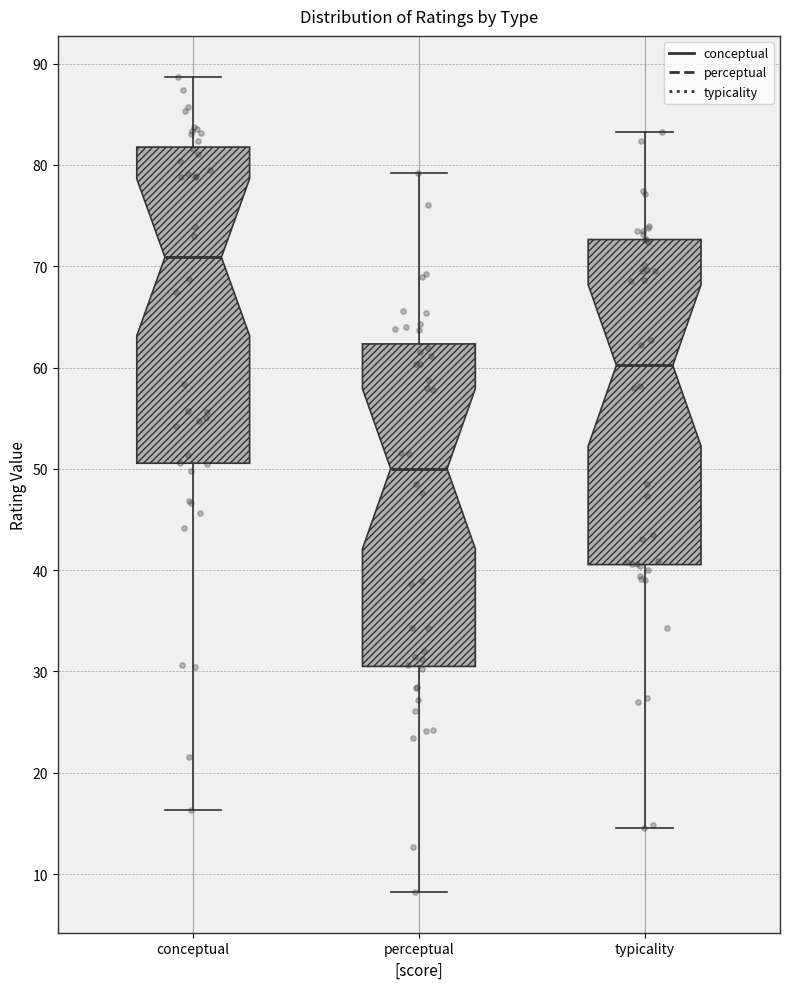

Reading left to right, transcribe this box plot: for each box, give where its median line is, the range the box spans, and where its two whiskers end, as read against the y-axis. The values are not printed on the chart, so give them approximately, as read against the axis.

conceptual: median 71, box 51 to 82, whiskers 16 to 89
perceptual: median 50, box 30 to 62, whiskers 8 to 79
typicality: median 60, box 41 to 73, whiskers 15 to 83